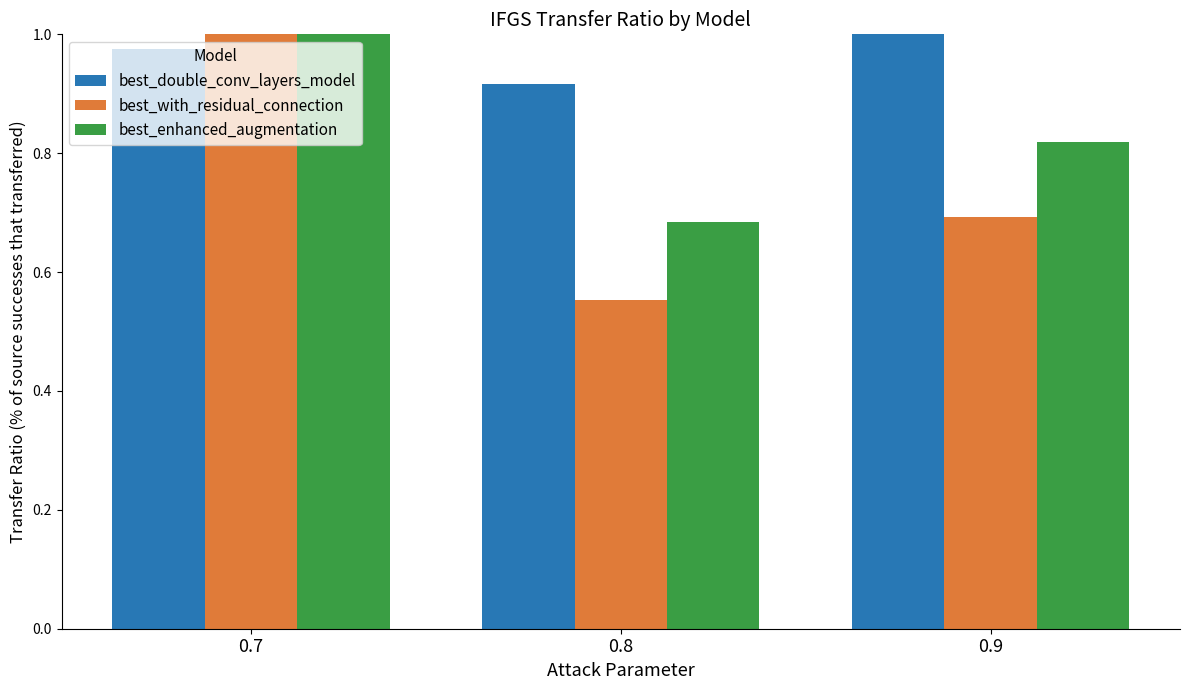

Which series has the widest spread of values?

best_with_residual_connection